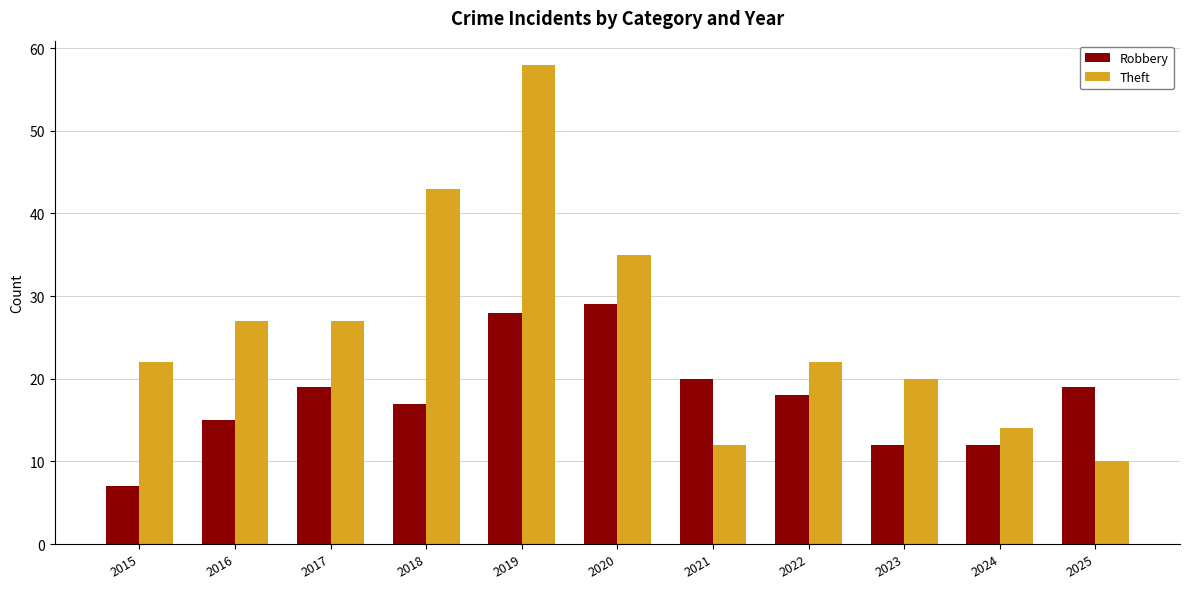

Reading left to right, extract all data points from this chart.

Robbery: 2015=7	2016=15	2017=19	2018=17	2019=28	2020=29	2021=20	2022=18	2023=12	2024=12	2025=19
Theft: 2015=22	2016=27	2017=27	2018=43	2019=58	2020=35	2021=12	2022=22	2023=20	2024=14	2025=10